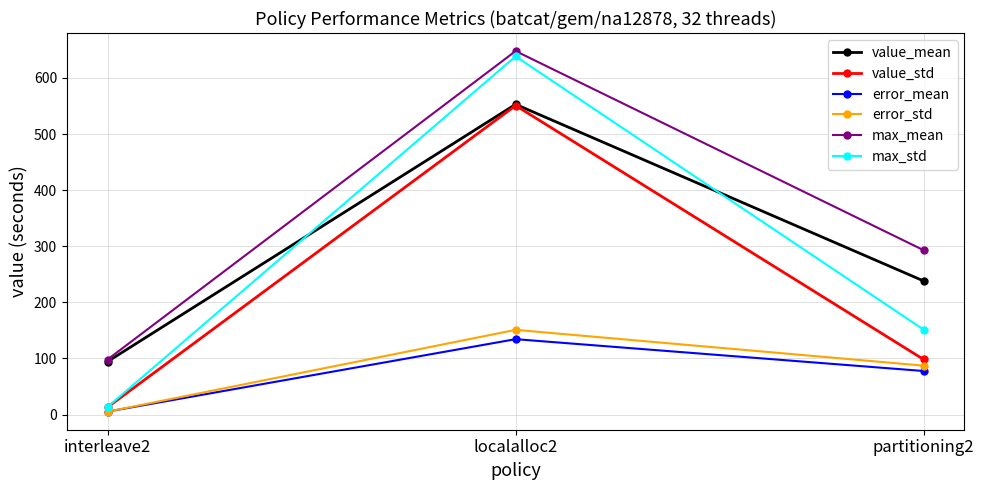

Reading right to left, extract all data points from this chart.

value_mean: 238.0	552.9	94.4
value_std: 98.1	550.8	13.0
error_mean: 77.5	134.3	5.2
error_std: 87.1	150.9	5.0
max_mean: 292.9	647.9	98.0
max_std: 151.2	638.4	13.4